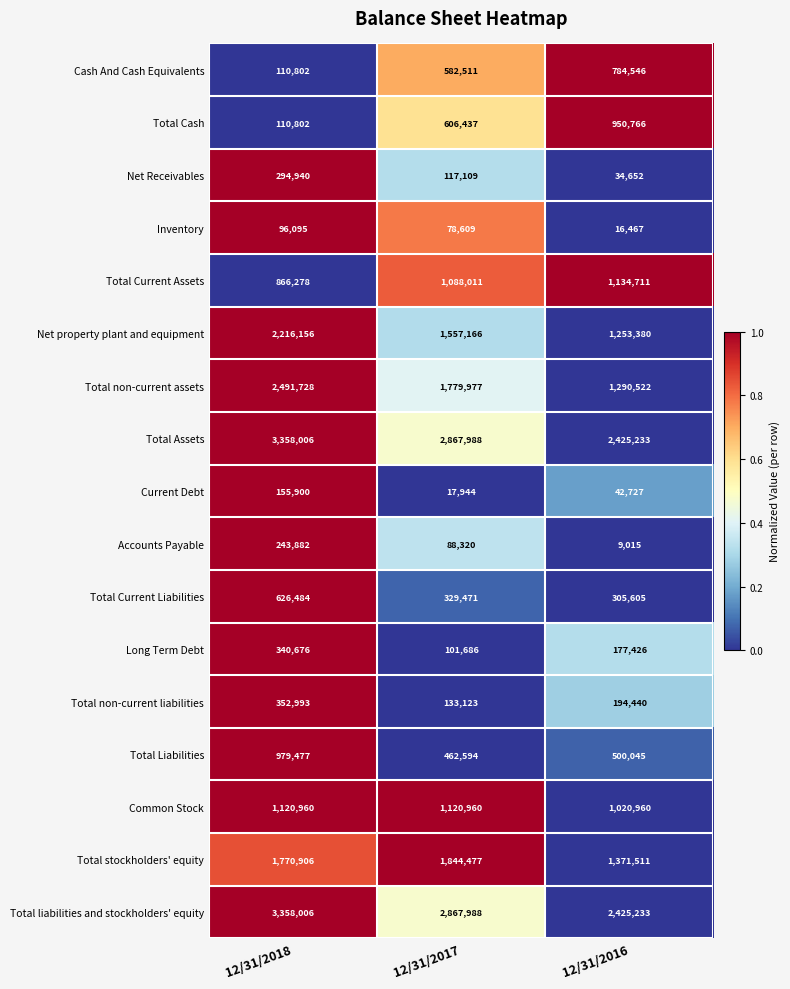

Which series changed the most between 12/31/2018 and 12/31/2016?

Total non-current assets